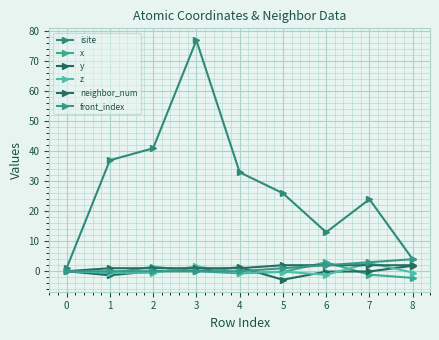

Count the number of categories in the chart.

9